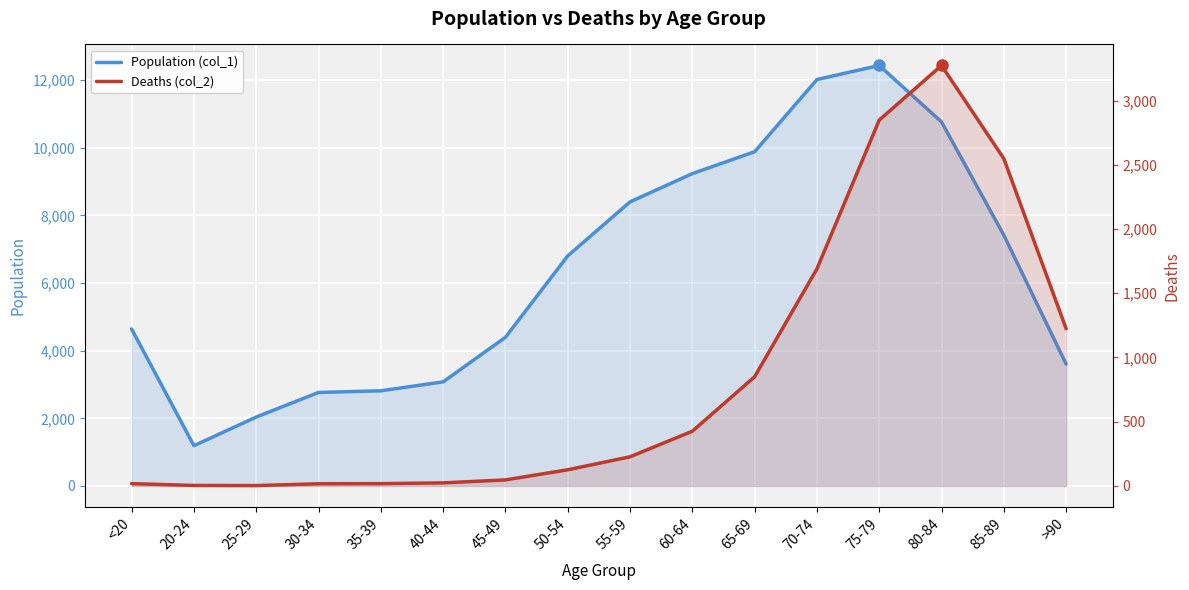

Does the chart display data point markers on the line(s)?

No